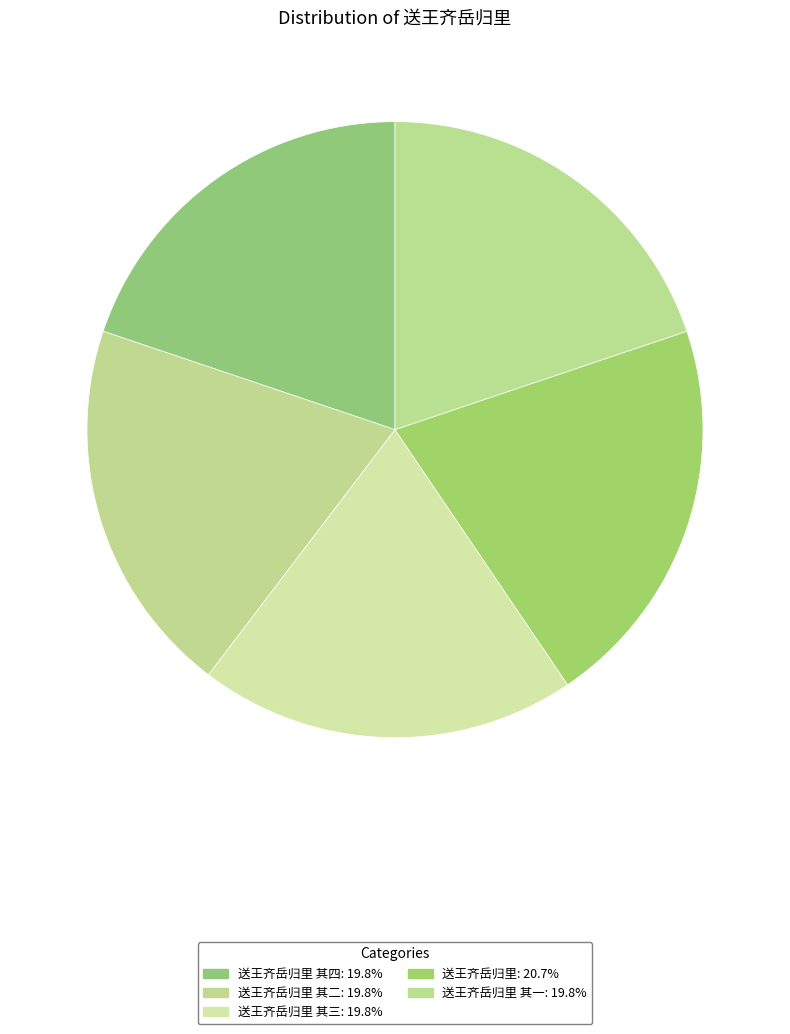

Count the number of slices in the pie.

5